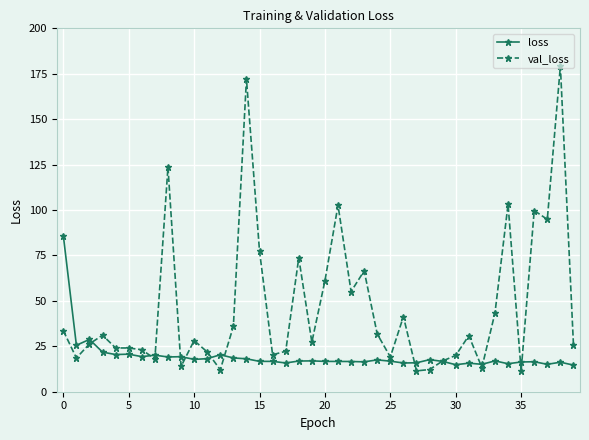

True or false: loss has more than 0 interior local peaks.

True